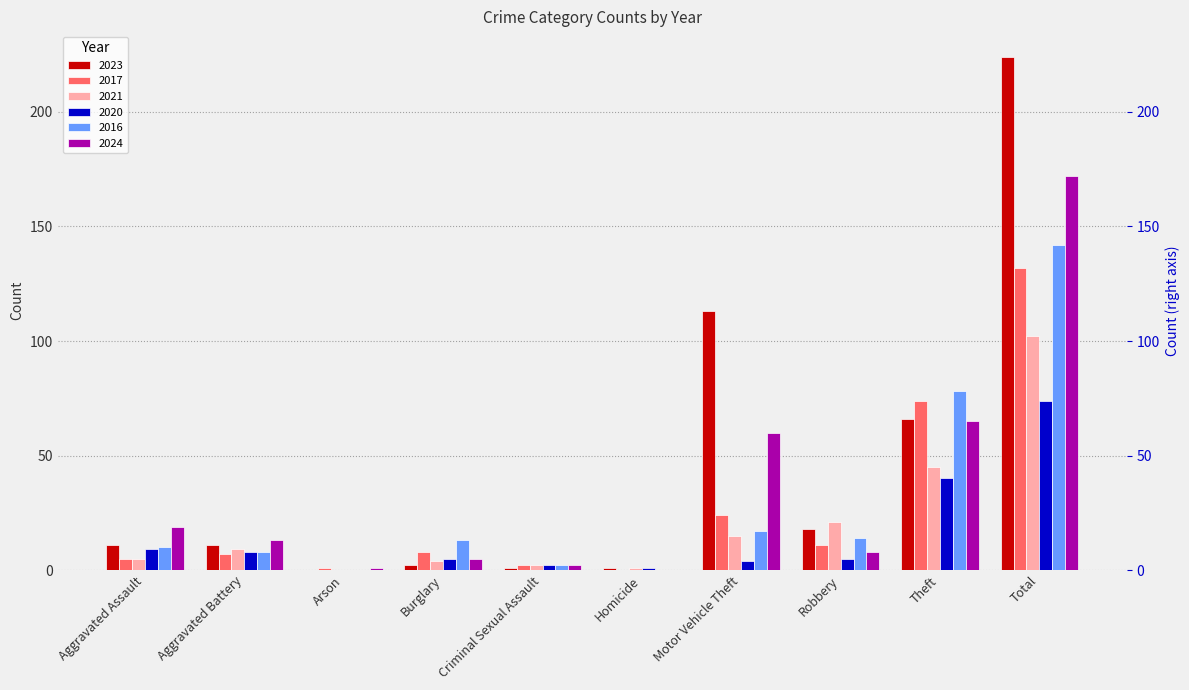

Which series has the widest spread of values?

2023